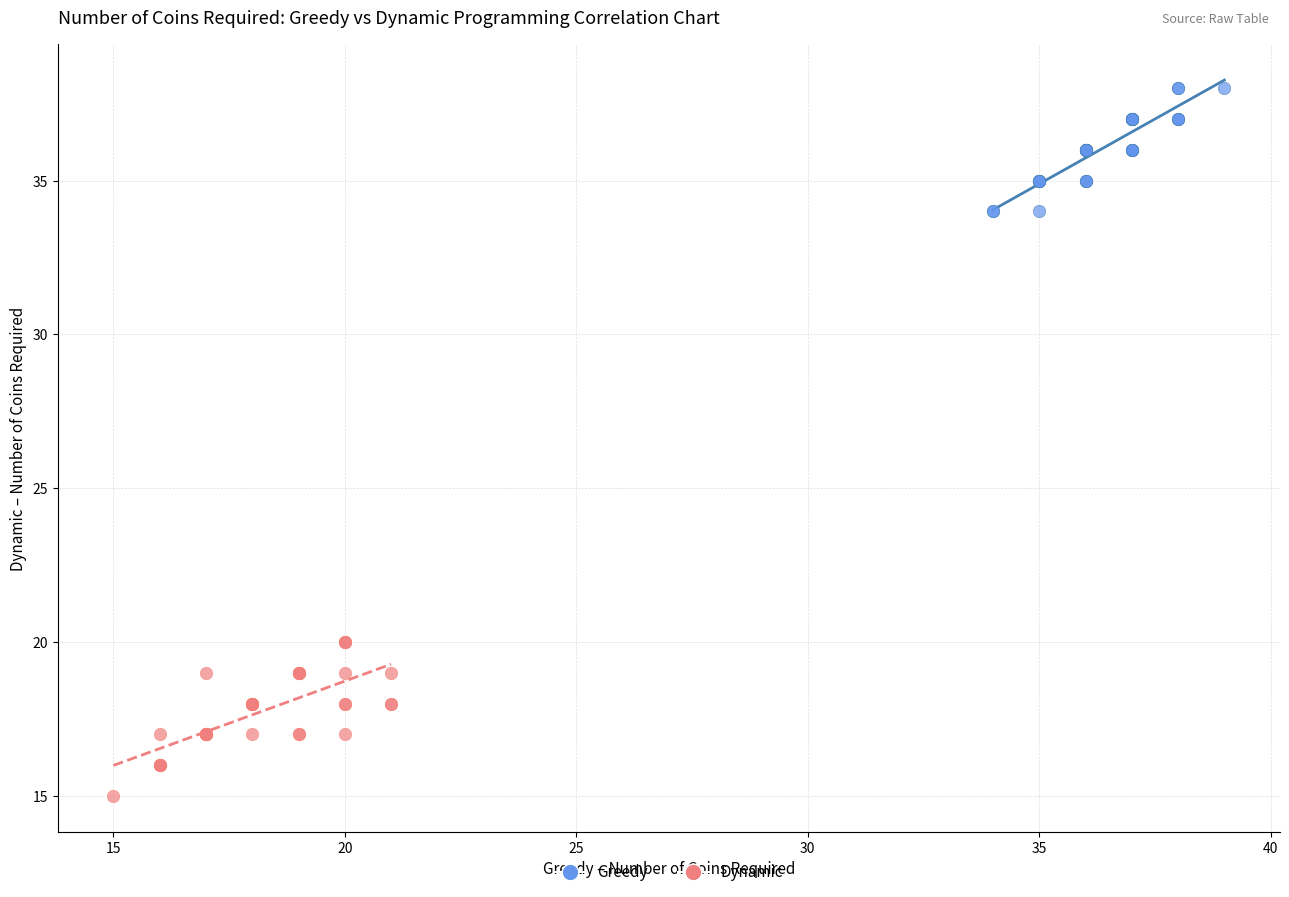

Which series has the largest Y range (max minus min)?

Dynamic